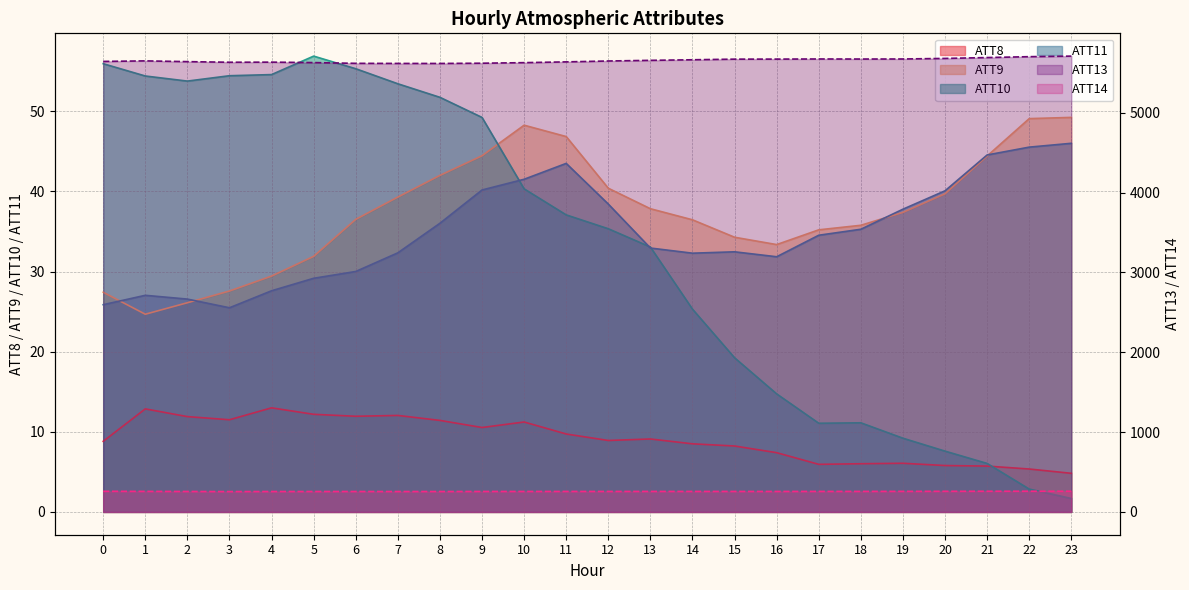

What is the difference between the second highest and second lowest values in the ATT9 series?

23.0